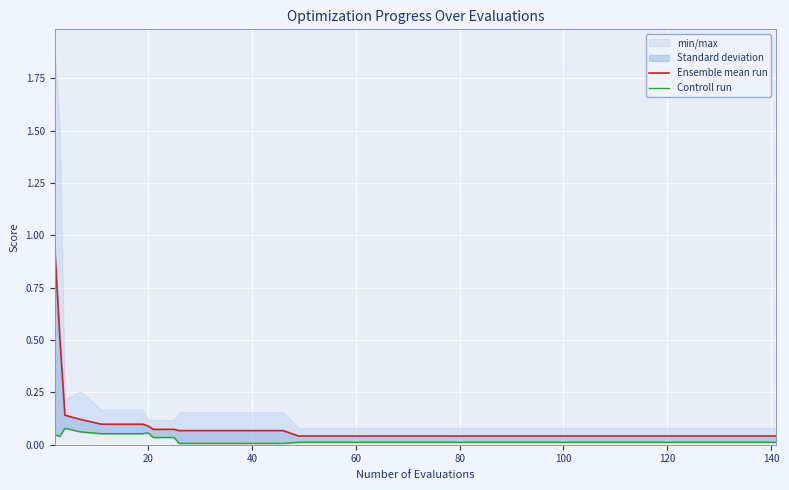

What is the label of the 28th point from the right?

20